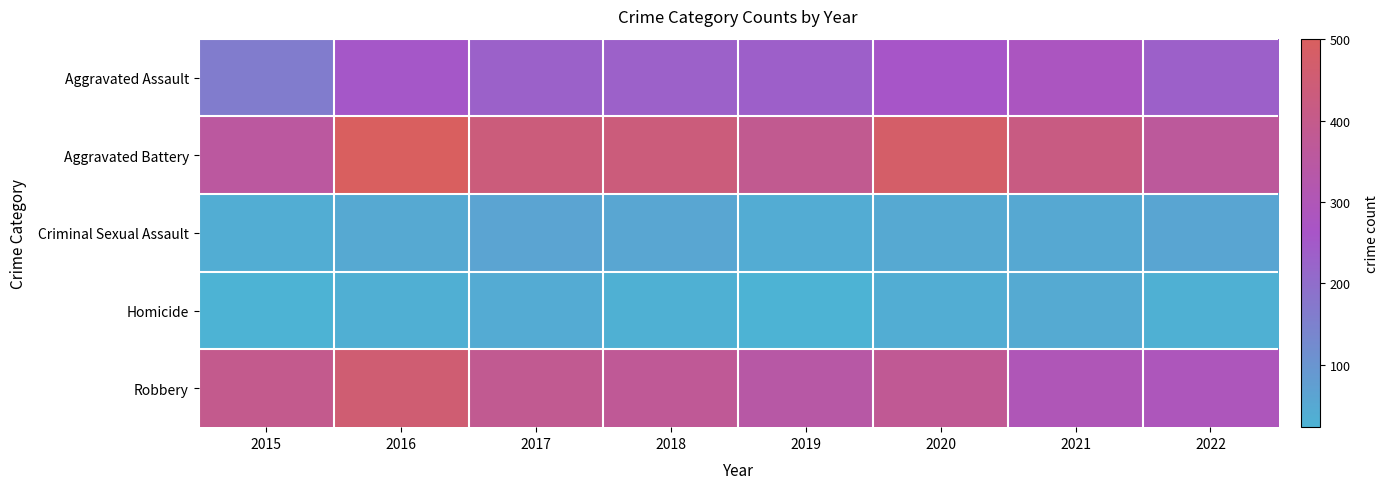

Which series changed the most between 2015 and 2022?

Robbery